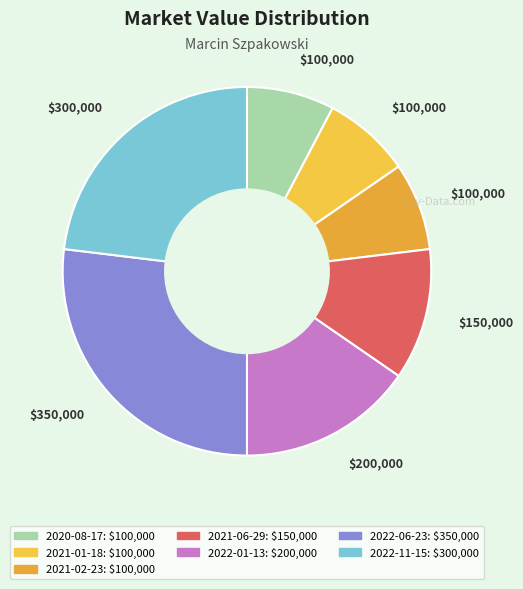

How many slices are in this pie chart?

7